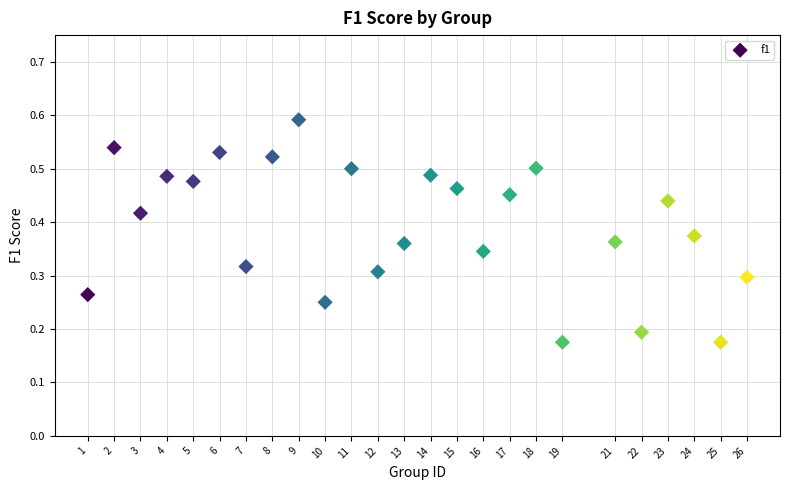

What is the range of X values (max minus min)?

25.0